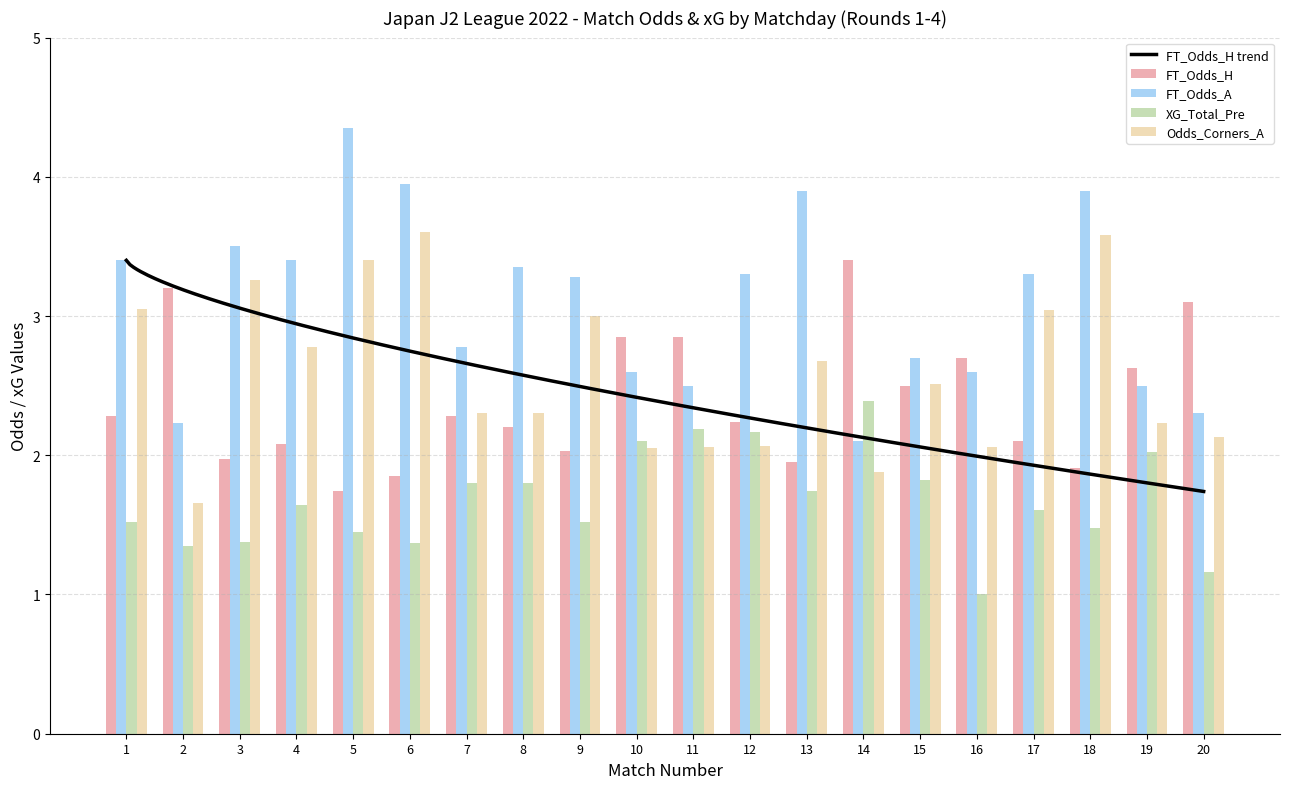

How many values in the FT_Odds_H series are below 2?

5